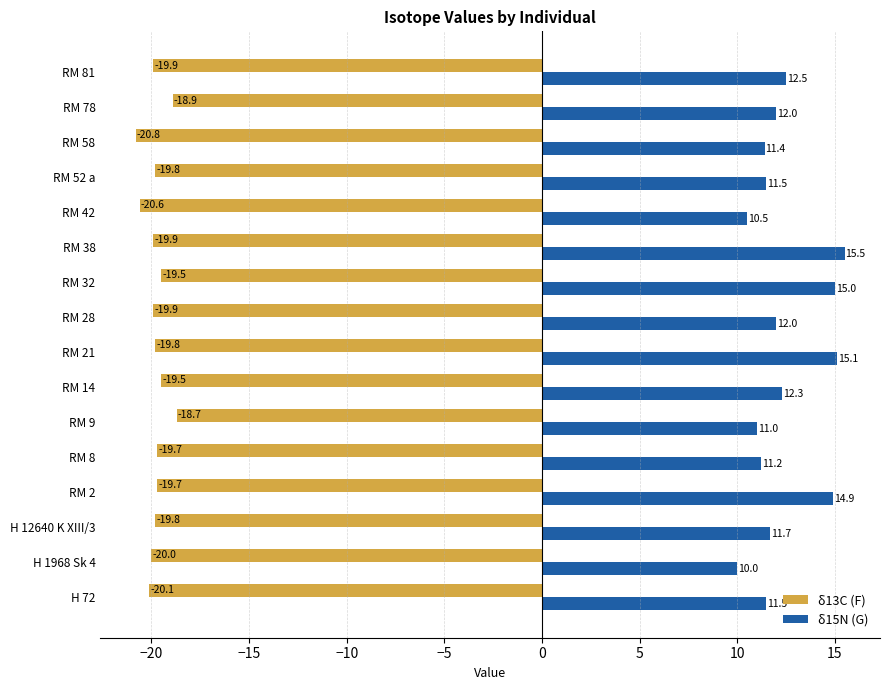

Which series has the largest range (max minus min)?

δ15N (G)